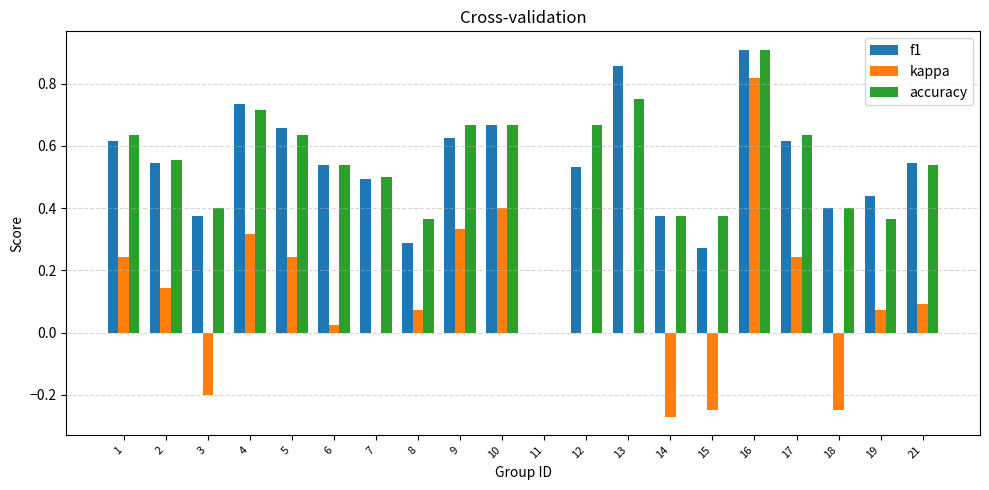

What are all the series names shown in the legend?

f1, kappa, accuracy